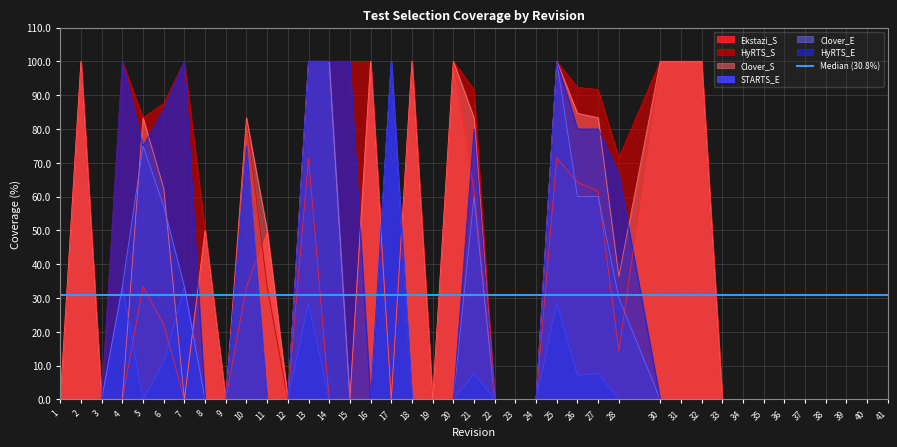

What are all the series names shown in the legend?

Ekstazi_S, HyRTS_S, Clover_S, STARTS_E, Clover_E, HyRTS_E